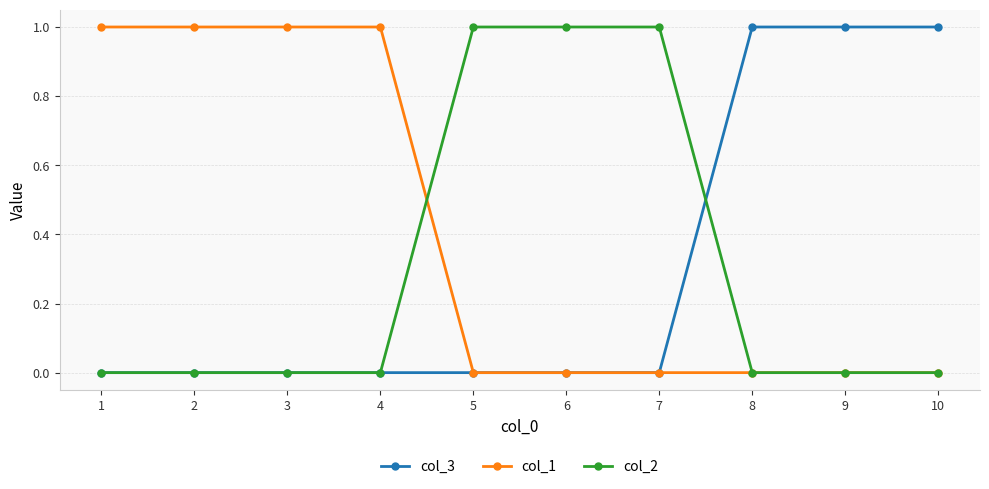

True or false: col_1 has a value of 1 at 1.

True